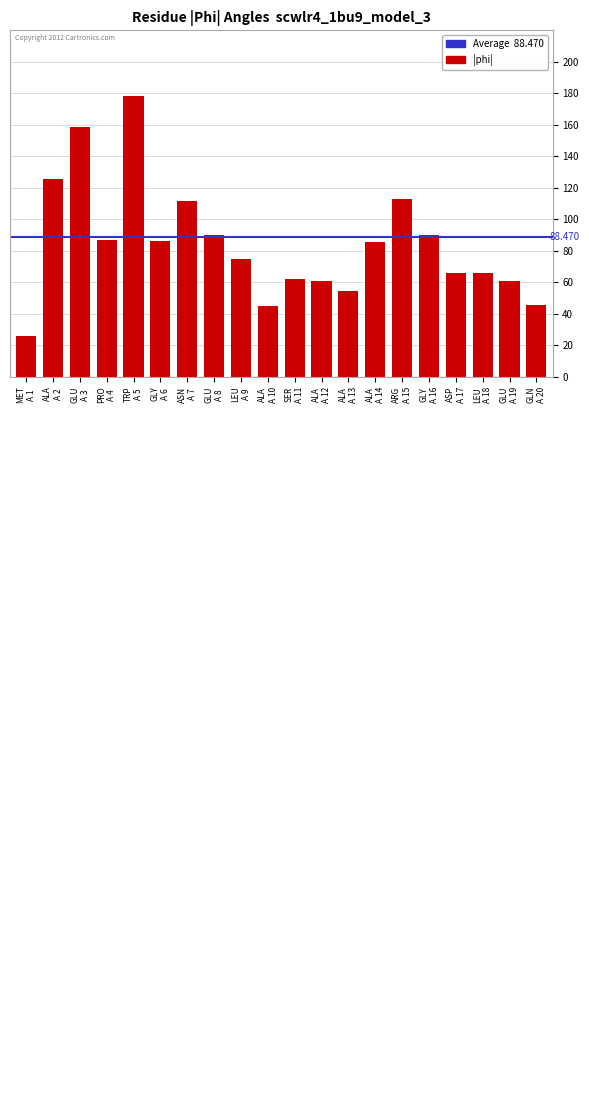

List the labels in order of value, smallest first.

MET
A 1, ALA
A 10, GLN
A 20, ALA
A 13, ALA
A 12, GLU
A 19, SER
A 11, LEU
A 18, ASP
A 17, LEU
A 9, ALA
A 14, GLY
A 6, PRO
A 4, GLY
A 16, GLU
A 8, ASN
A 7, ARG
A 15, ALA
A 2, GLU
A 3, TRP
A 5